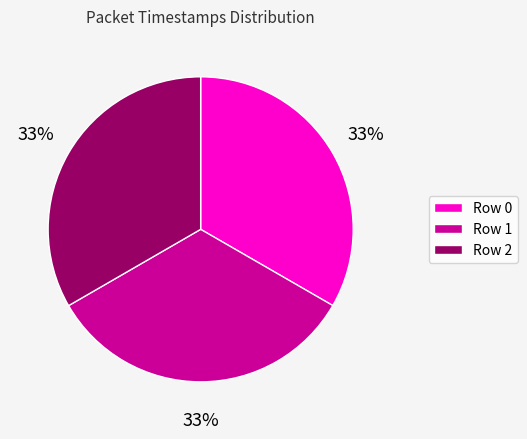

How many slices are in this pie chart?

3